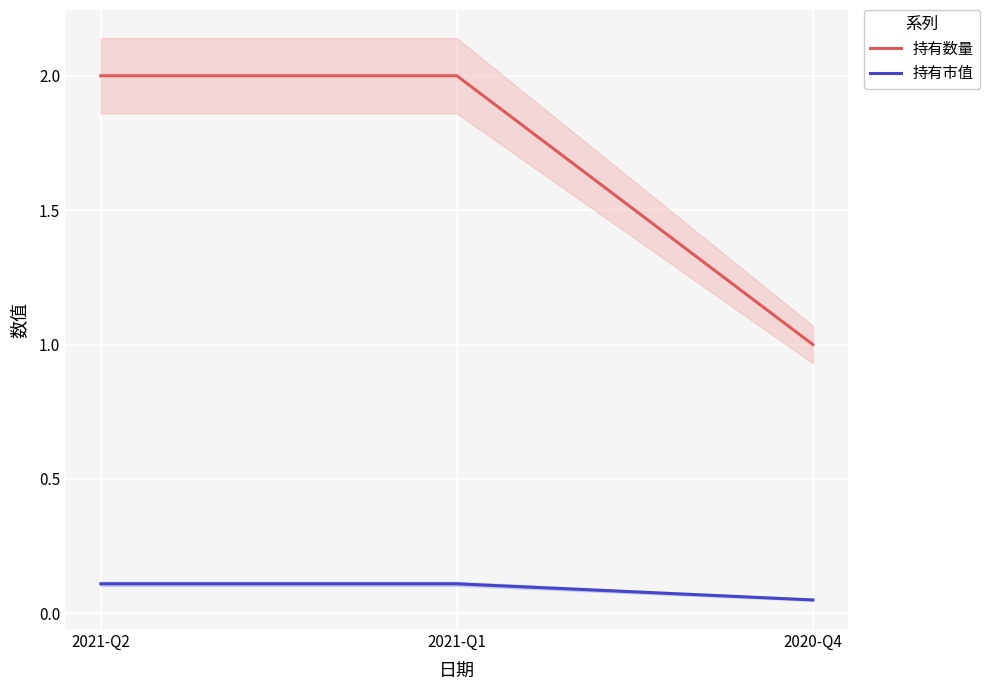

Read the 持有数量 value at 2021-Q2.

2.0